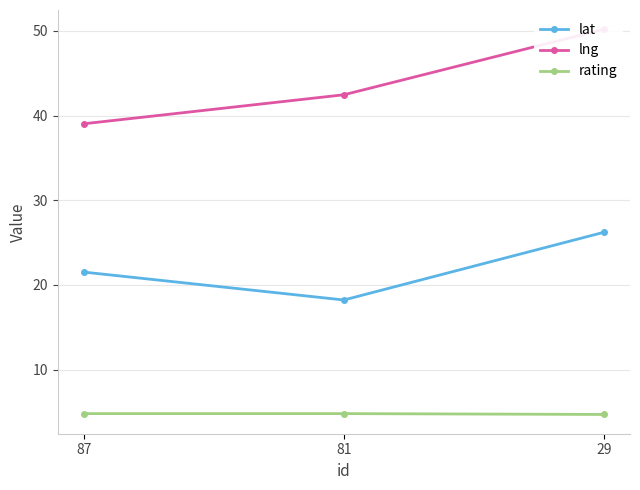

Which has a higher value, 29 or 81?

29